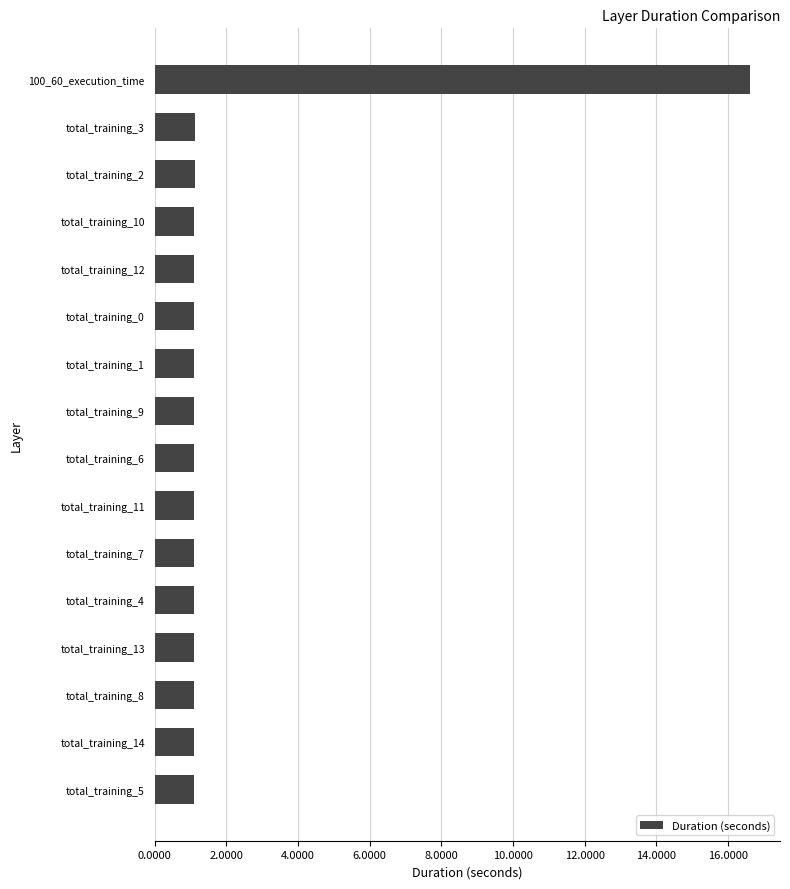

What is the difference between the maximum and minimum values?

15.5